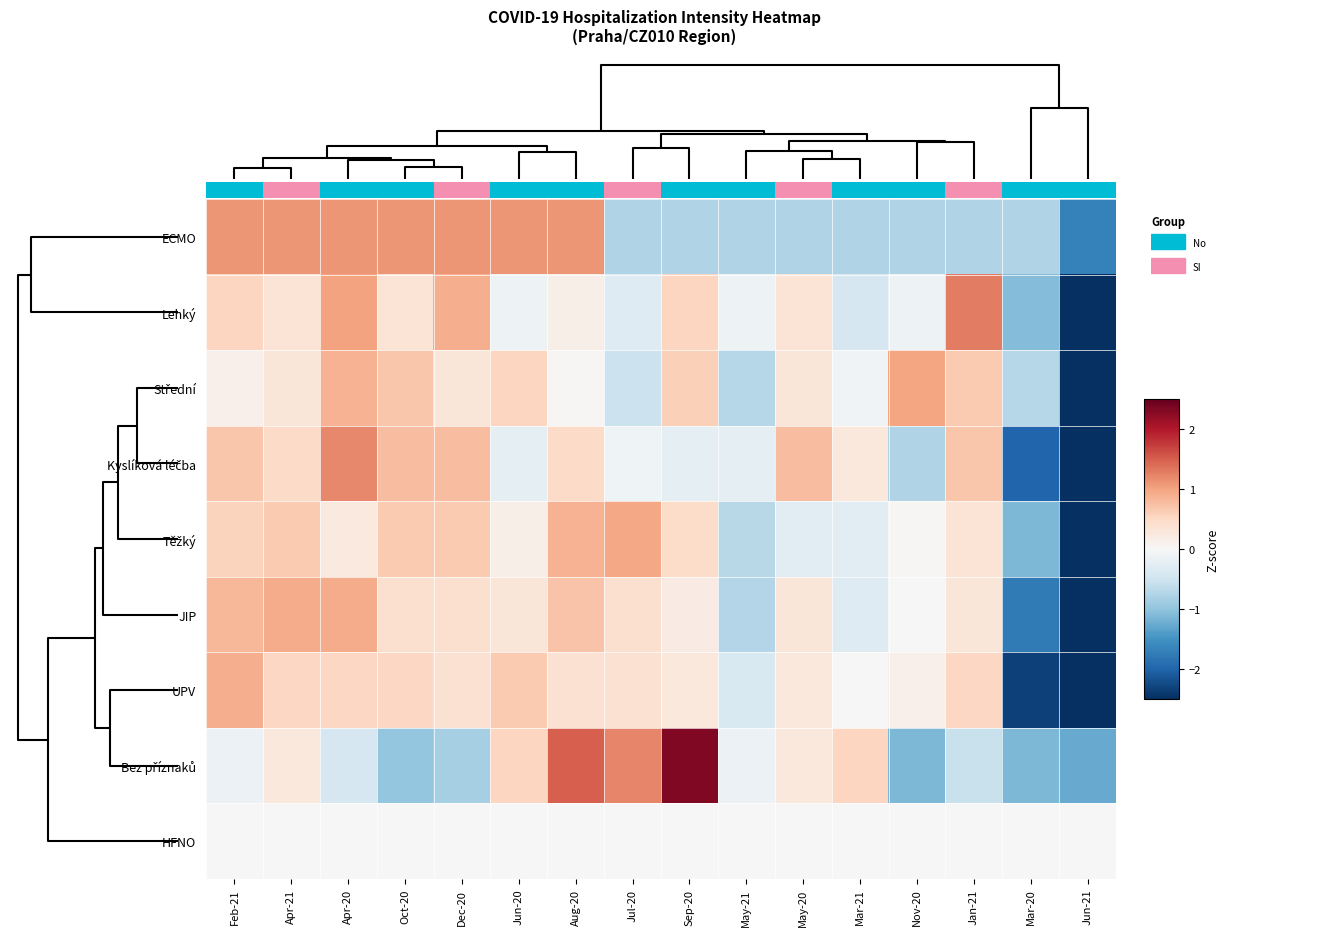

How many values in UPV are above zero?

12